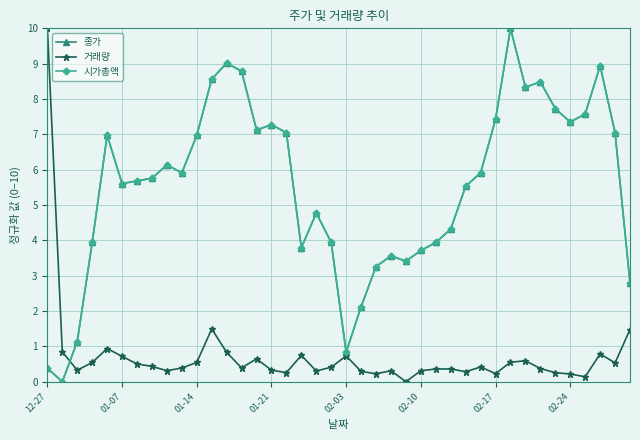

Is this an area chart (filled region under the line)?

No